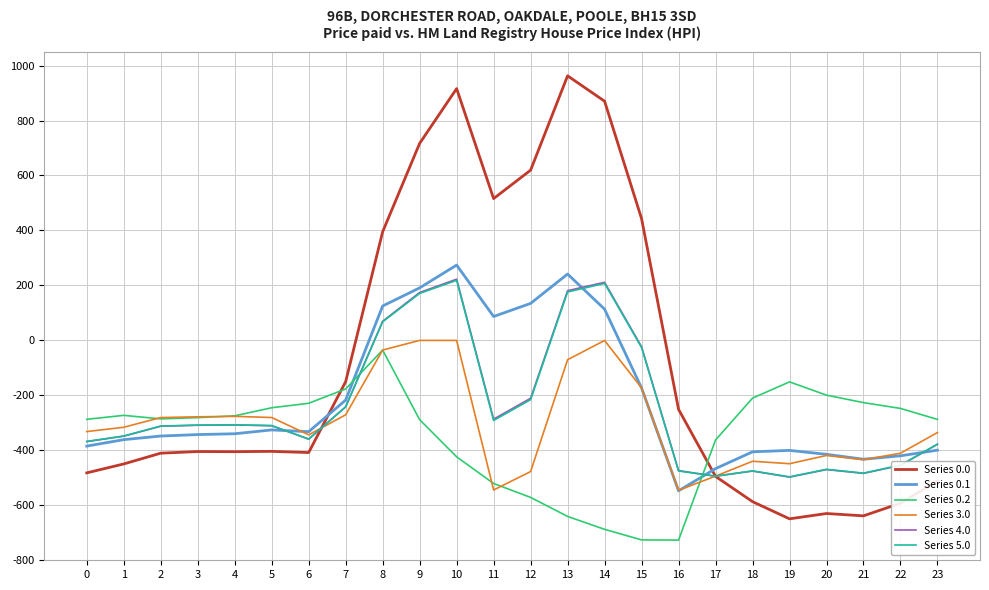

The value of Series 0.0 at 23 is -848.4. True or false?

False